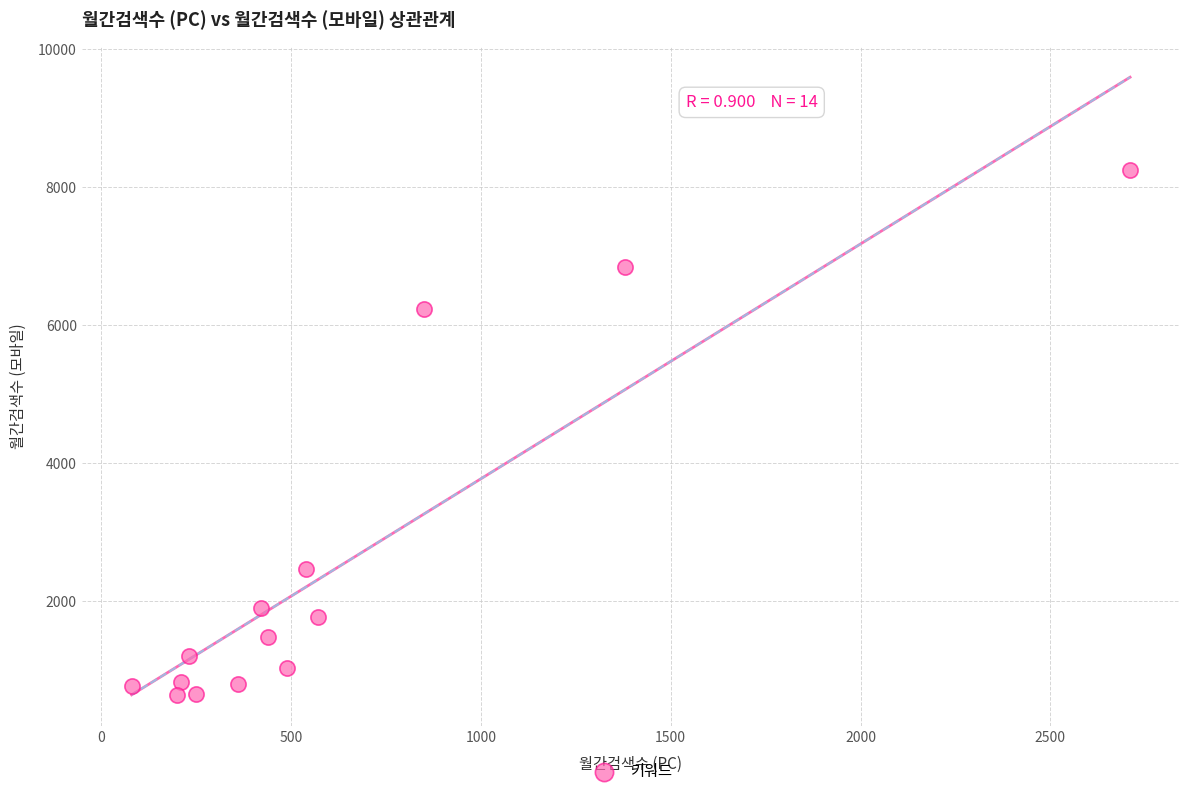

What is the range of Y values (max minus min)?

7600